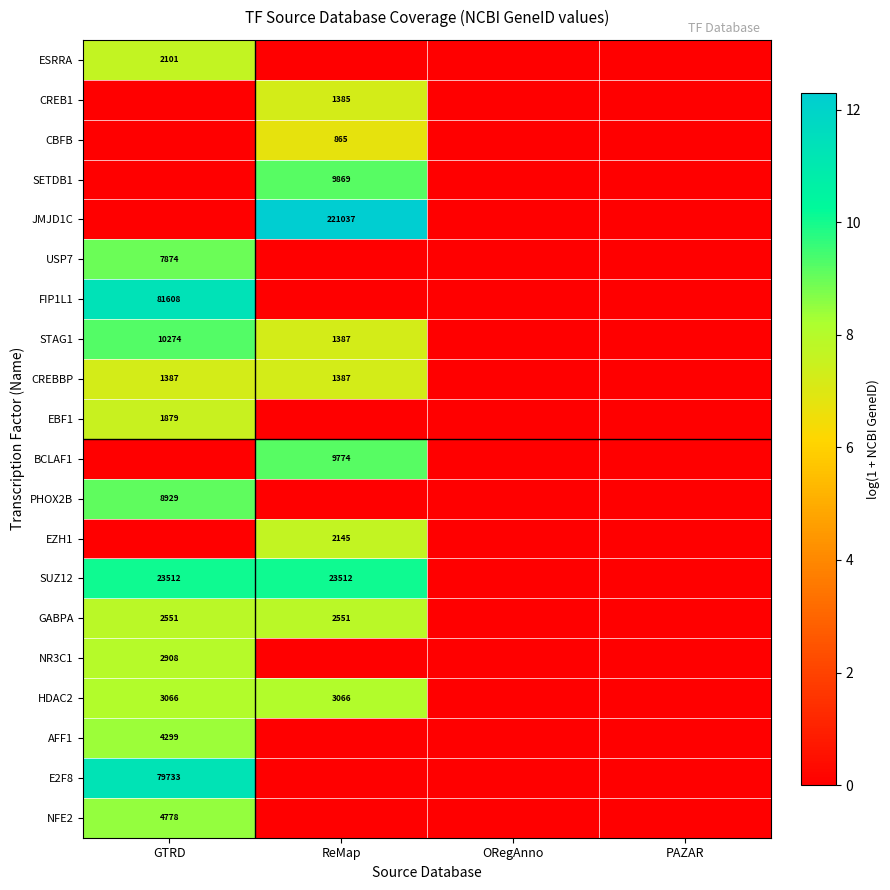

Rank the series at PAZAR from highest to lowest value.

ESRRA, CREB1, CBFB, SETDB1, JMJD1C, USP7, FIP1L1, STAG1, CREBBP, EBF1, BCLAF1, PHOX2B, EZH1, SUZ12, GABPA, NR3C1, HDAC2, AFF1, E2F8, NFE2